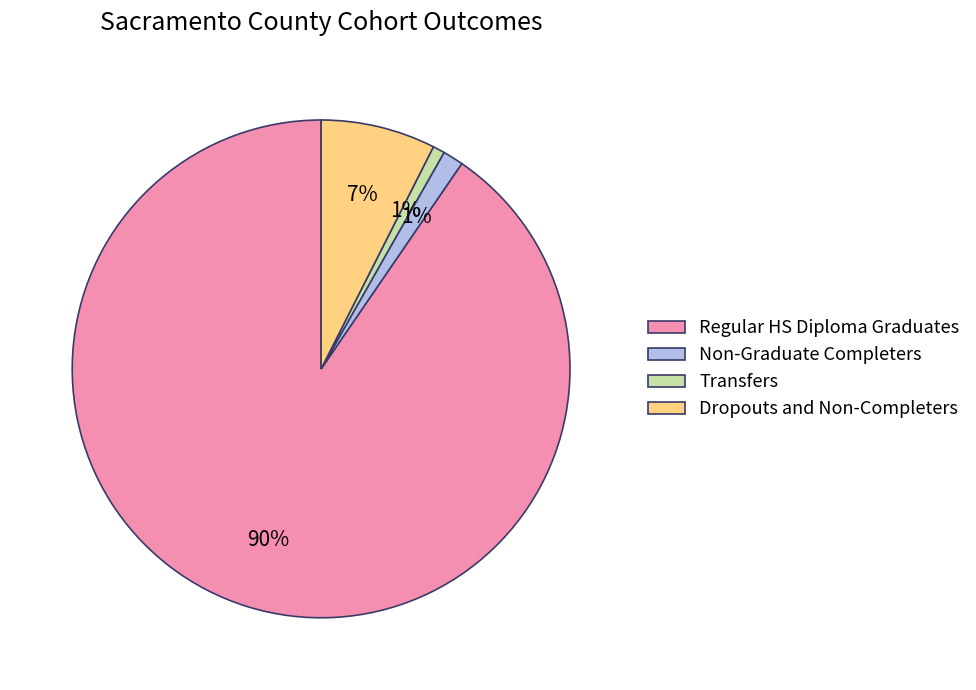

True or false: Regular HS Diploma Graduates accounts for 90% of the total.

True